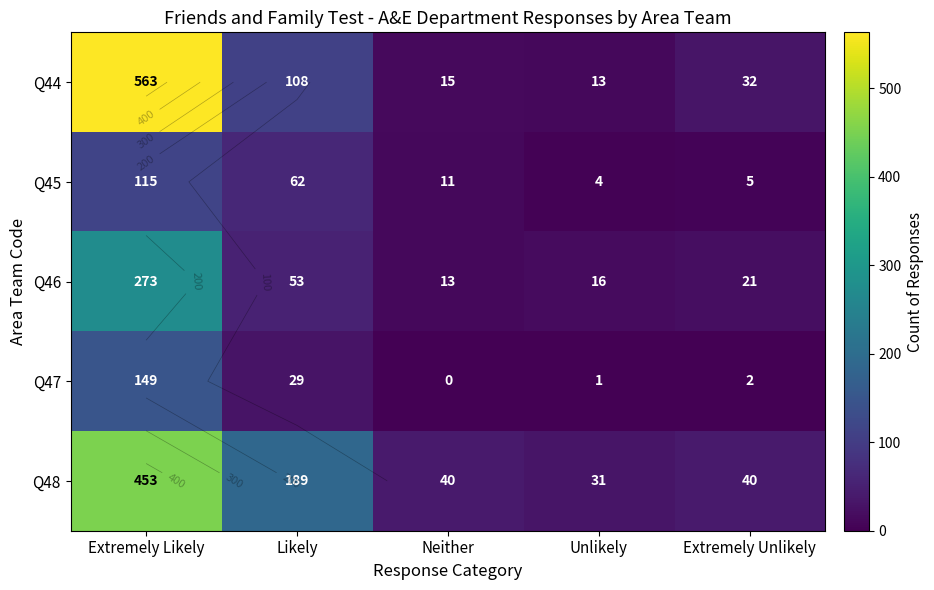

What is the maximum value shown in the chart?

563